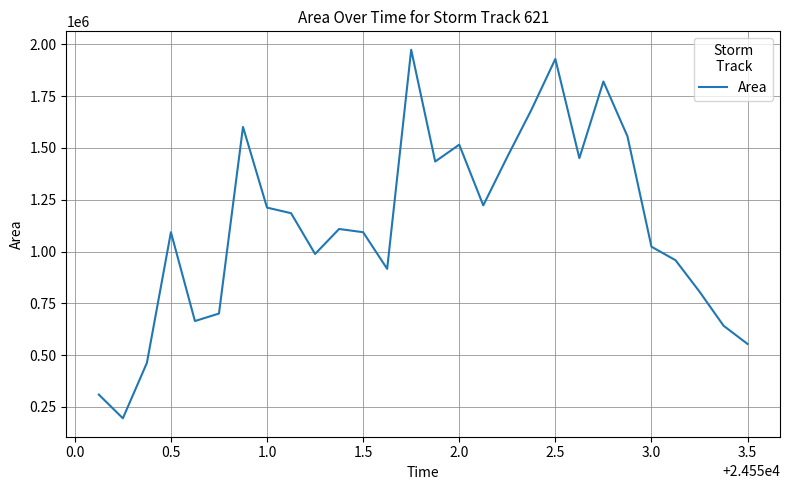

How many distinct data groups are displayed?

1